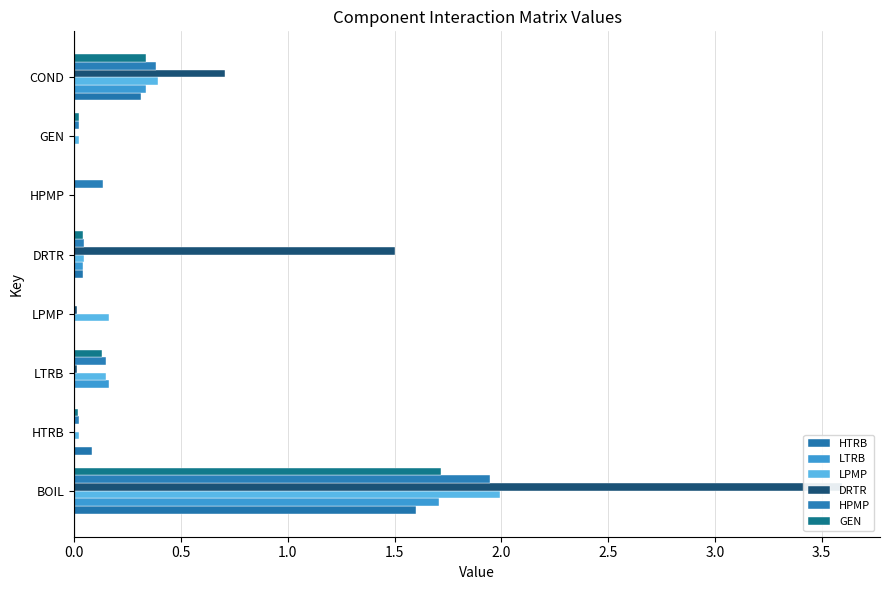

Which series changed the most between BOIL and GEN?

DRTR